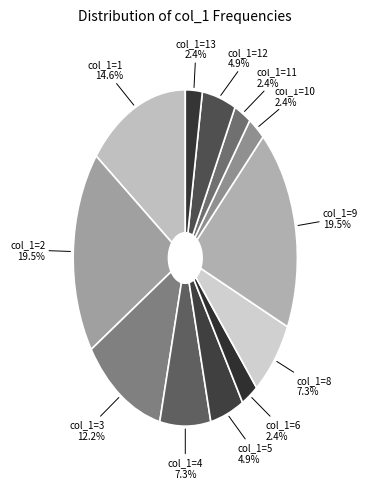

Count the number of slices in the pie.

12